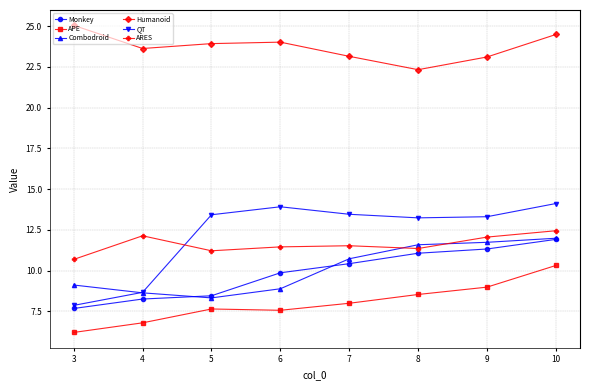

Is the value of ARES at 3 greater than the value of APE at 3?

Yes